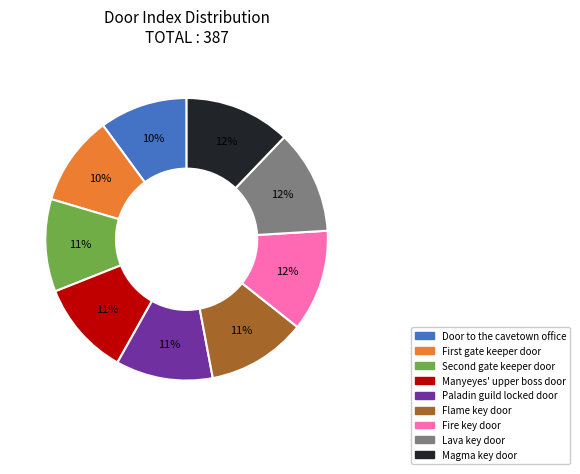

Does any single category account for the majority?

No